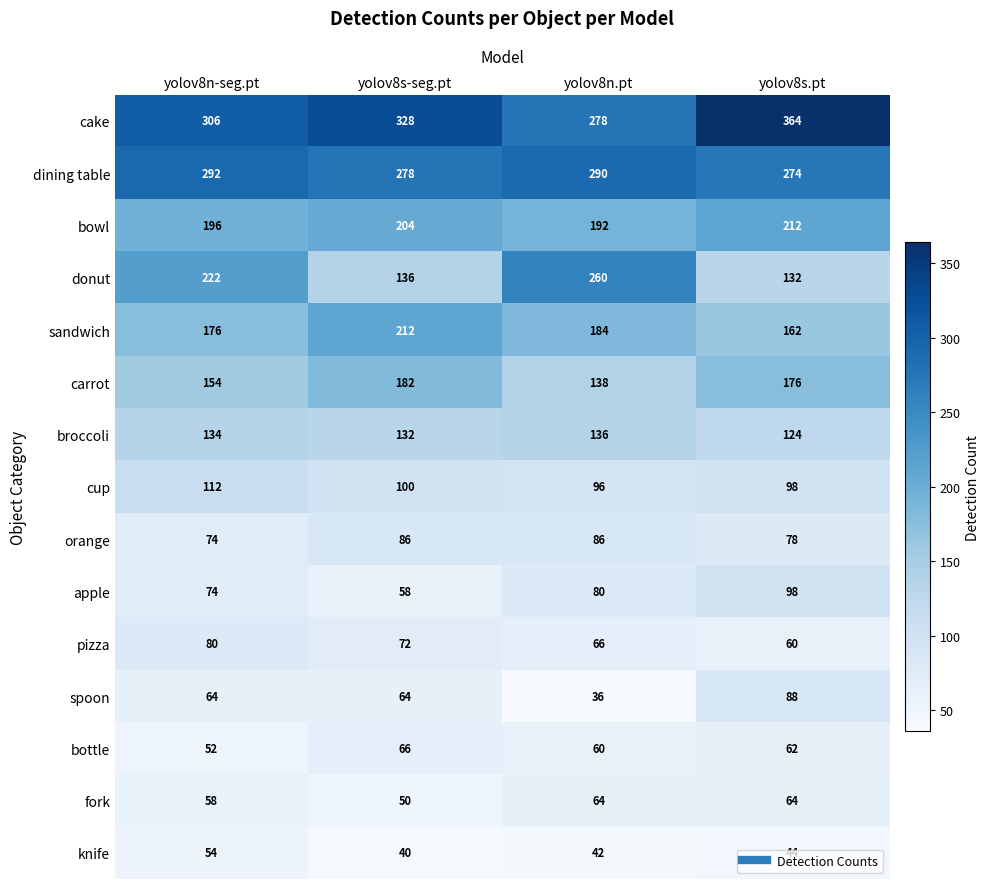

Where does the cup series first go above 100?

yolov8n-seg.pt